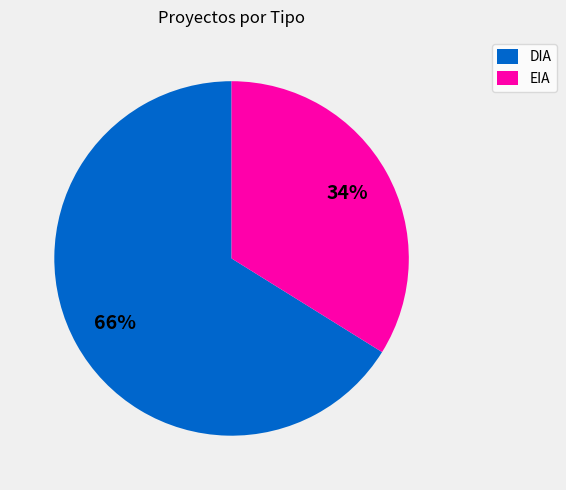

What percentage is the EIA slice, to the nearest percent?

34%